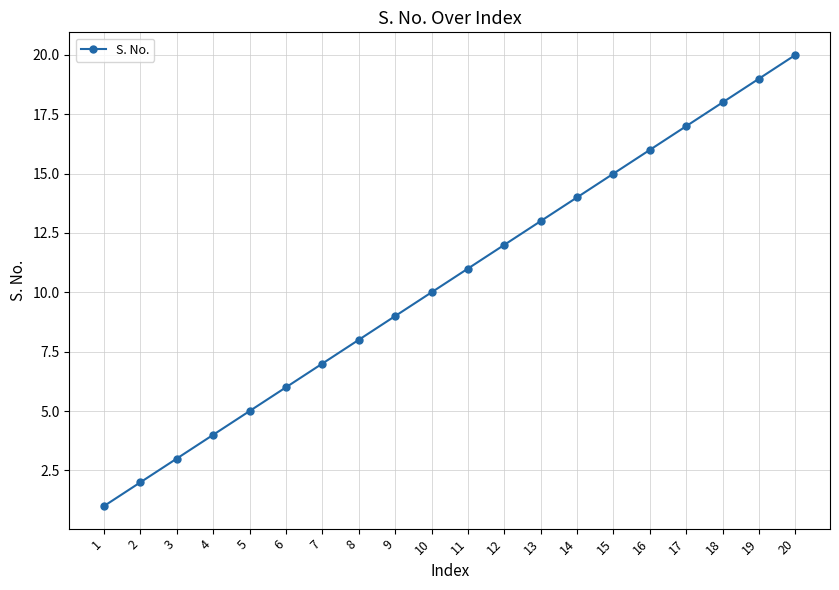

List the labels in order of value, smallest first.

1, 2, 3, 4, 5, 6, 7, 8, 9, 10, 11, 12, 13, 14, 15, 16, 17, 18, 19, 20